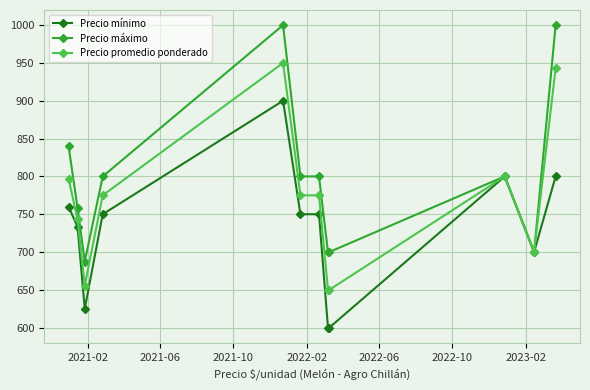

Which series has the largest total across all categories?

Precio máximo